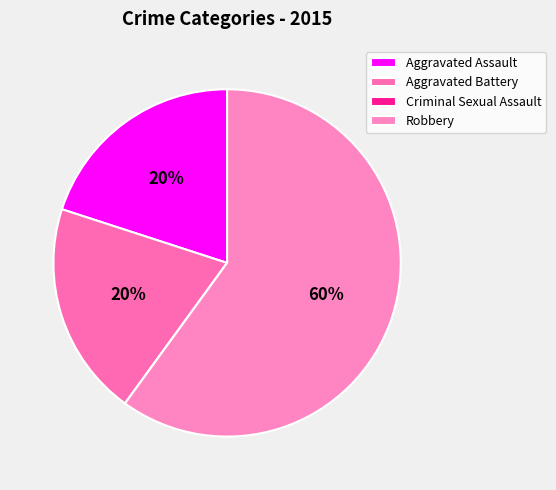

True or false: Aggravated Battery accounts for 30% of the total.

False